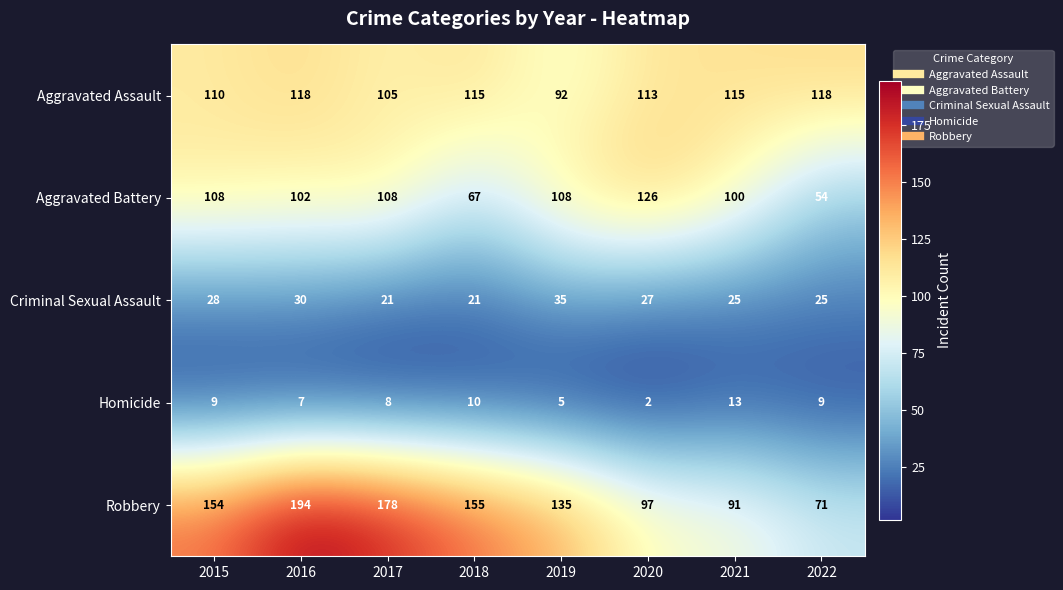

Which series has the widest spread of values?

Robbery